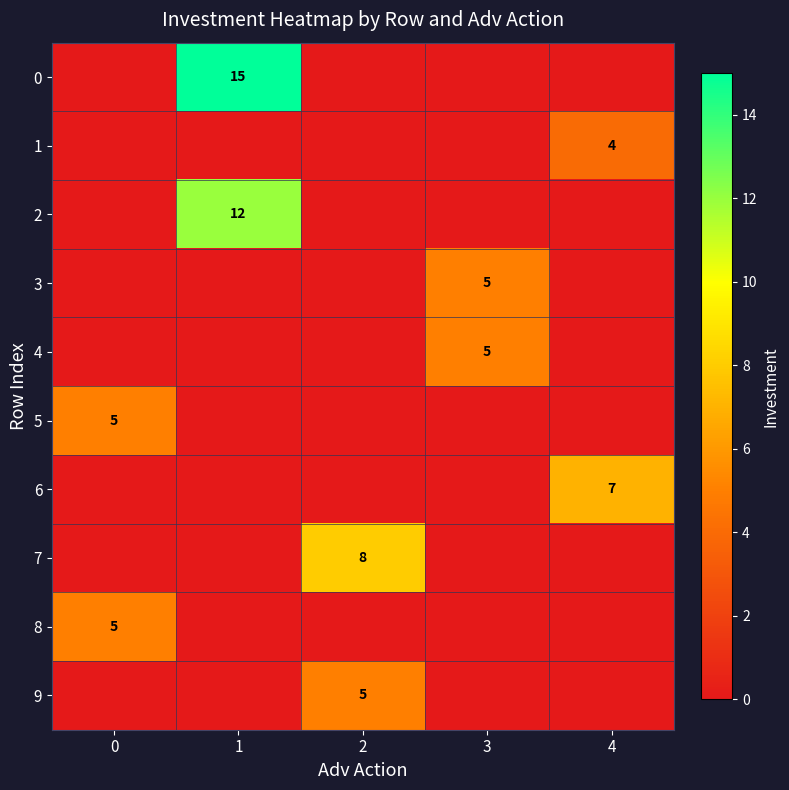

The 1 series shows 6 at 4. True or false?

False